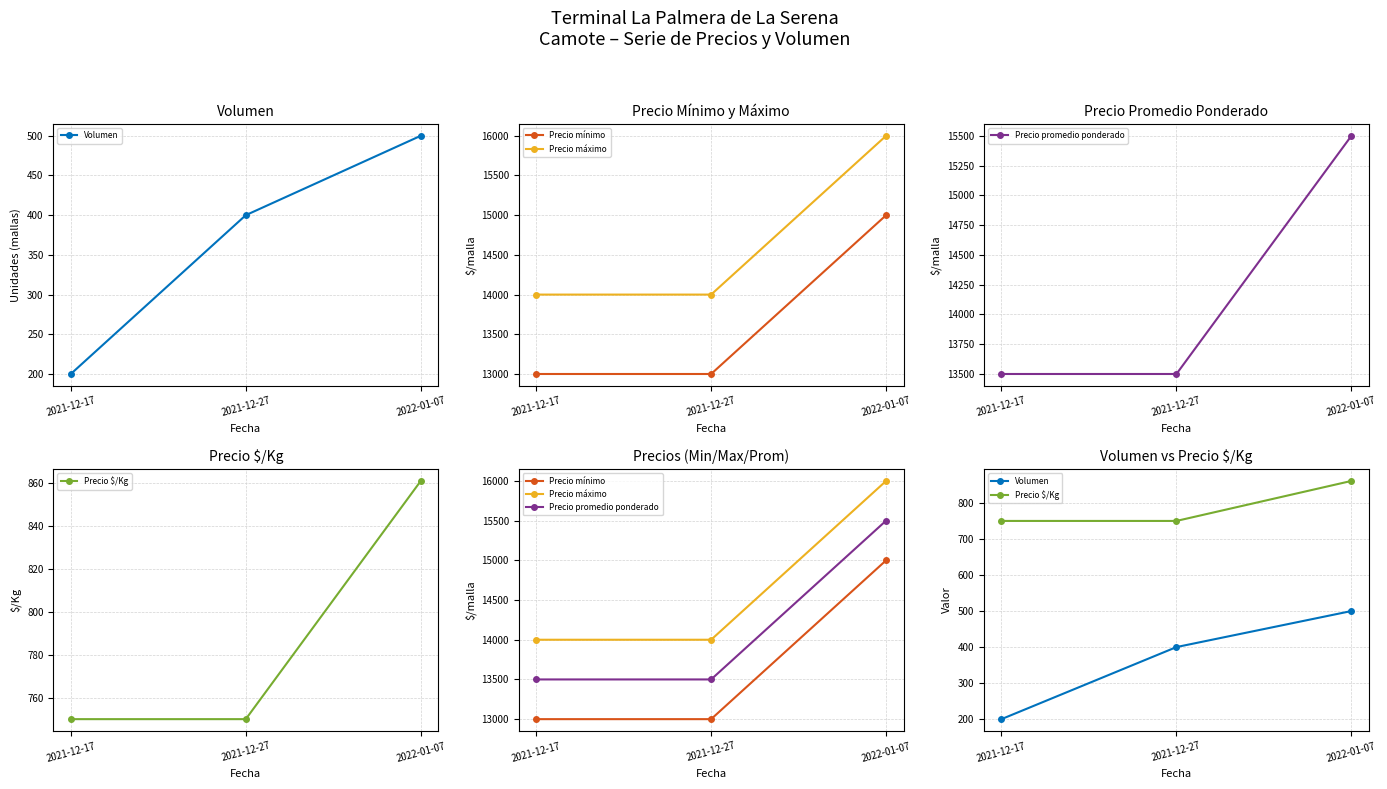

Between 2022-01-07 and 2021-12-17, which is larger?

2022-01-07